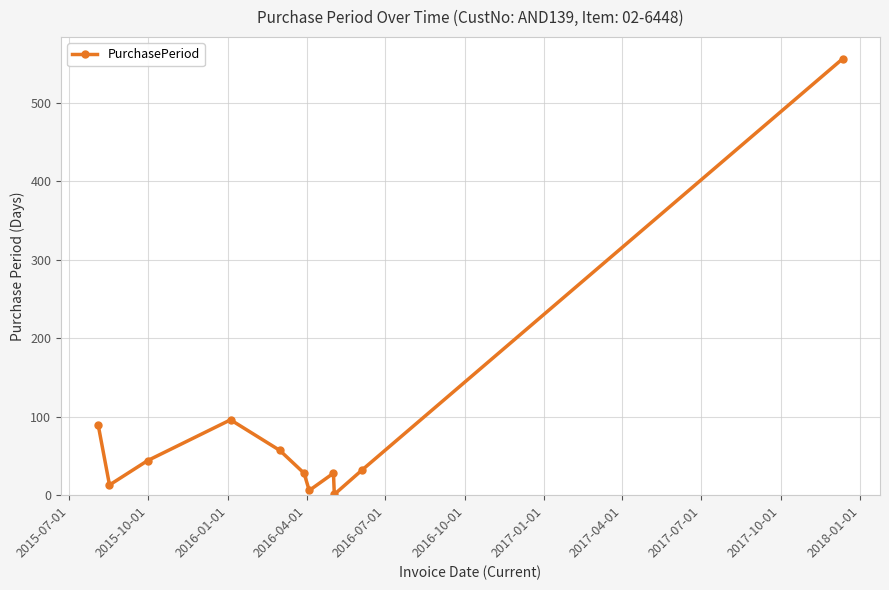

What is the difference between the maximum and minimum values?

555